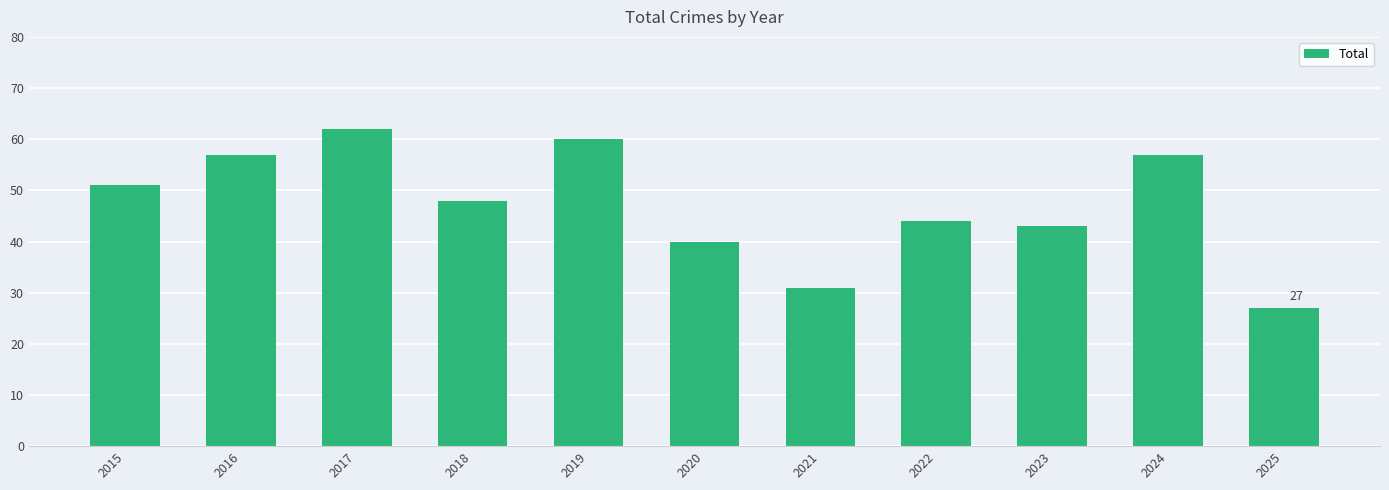

Where does the data first go above 48?

2015